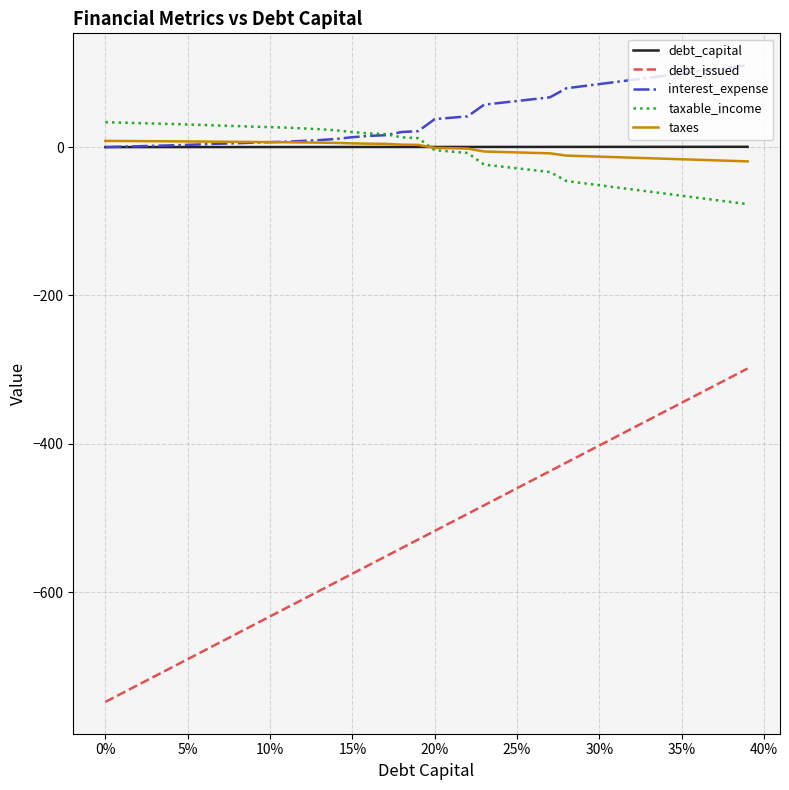

Which series has the widest spread of values?

debt_issued